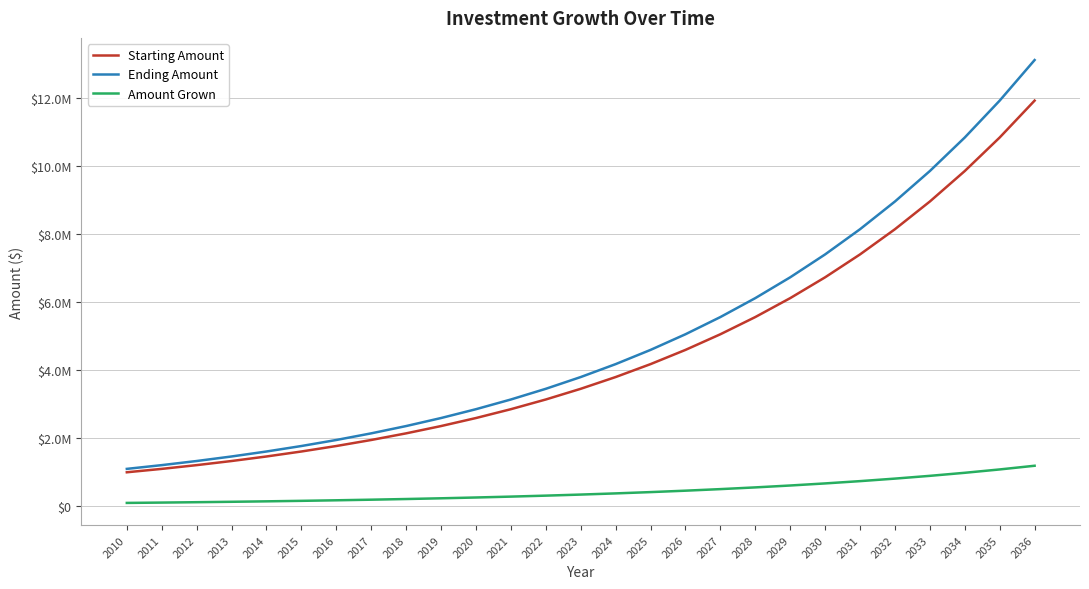

True or false: Starting Amount and Amount Grown cross at least once.

False